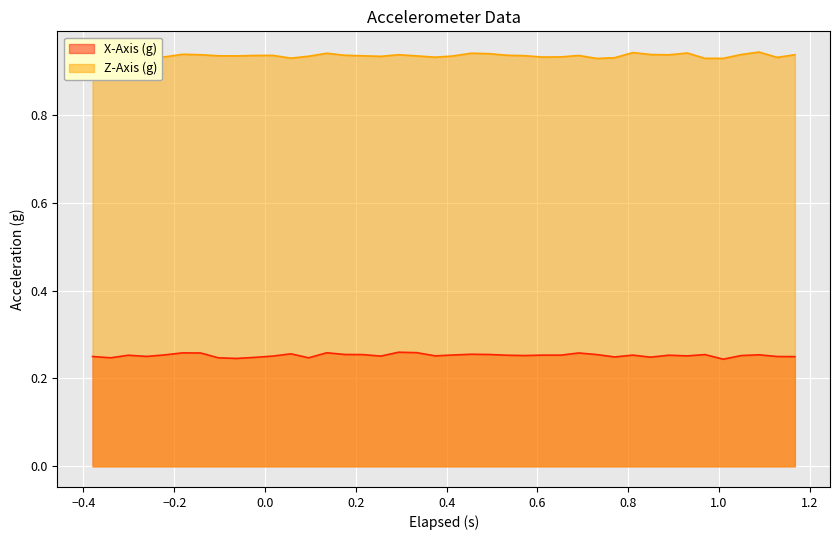

True or false: Z-Axis (g) and X-Axis (g) intersect in this chart.

False